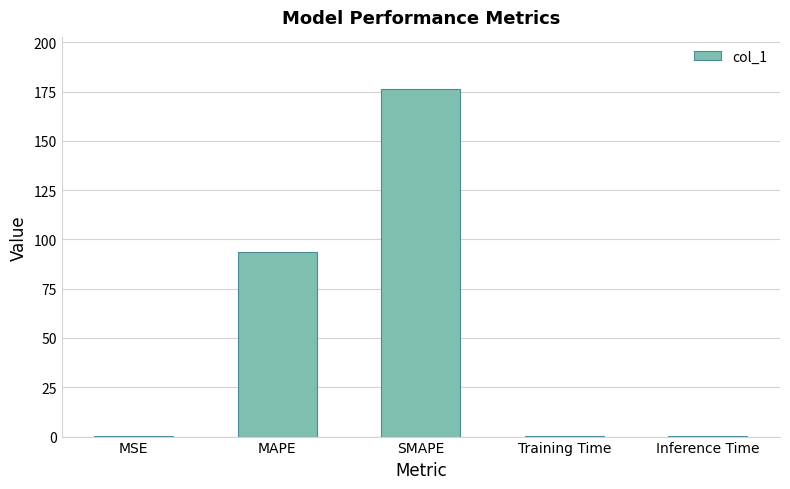

What is the sum of all values?

270.7